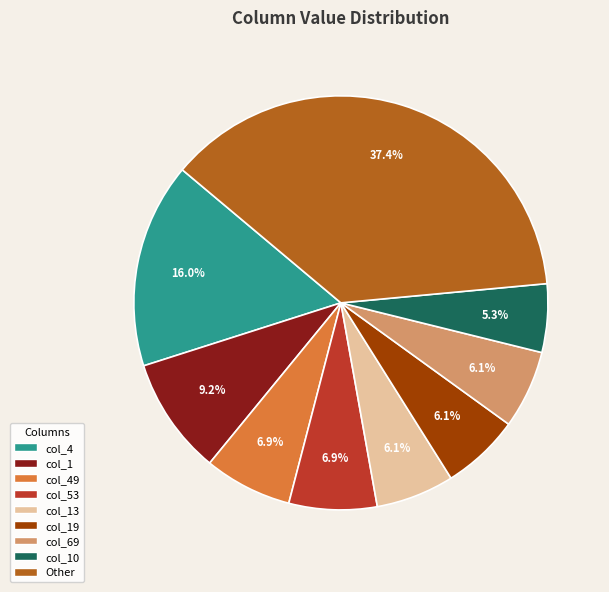

Does col_10 represent more than half of the total?

No